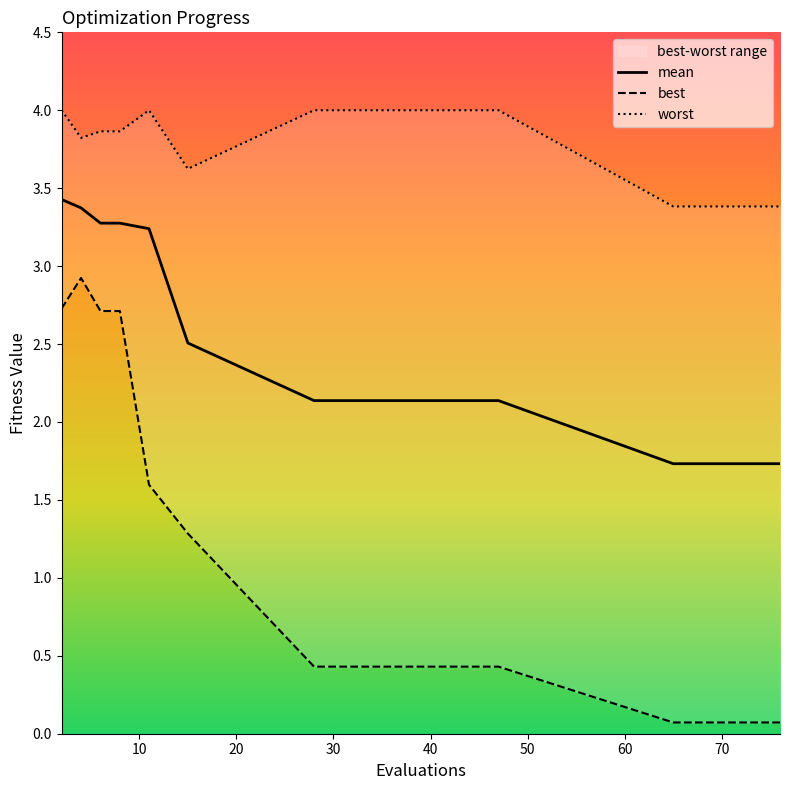

Does the chart display data point markers on the line(s)?

No